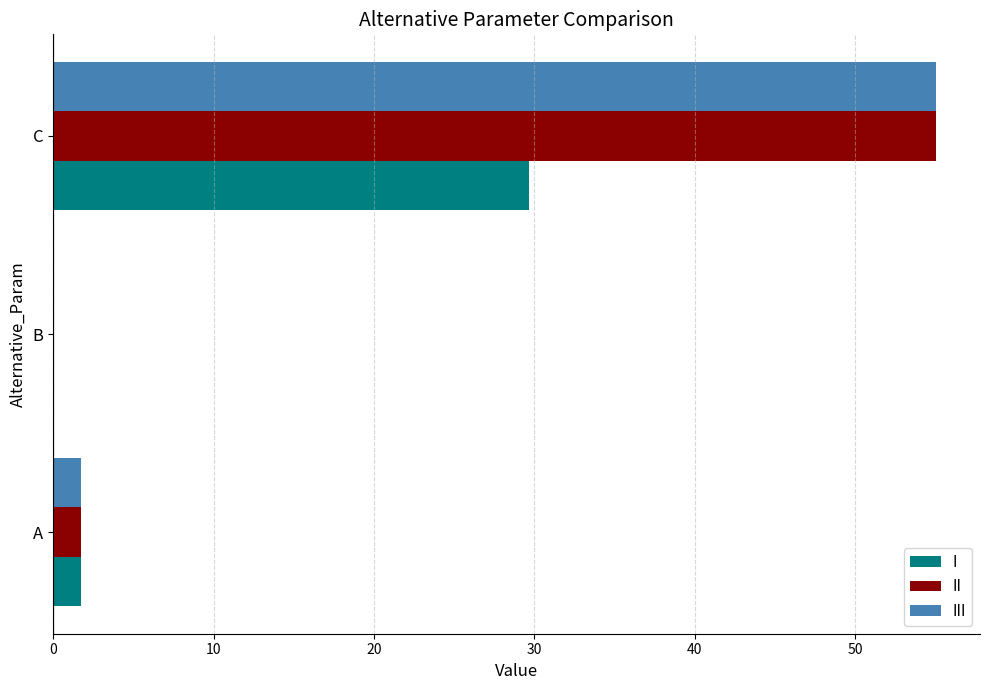

What is the total value across all series at C?

139.7